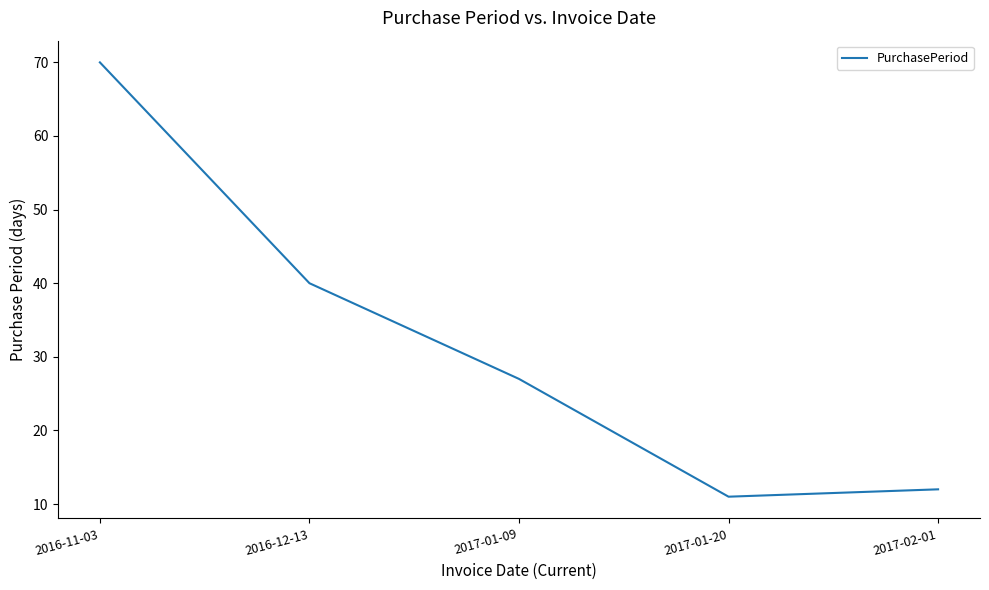

What is the sum of the values at 2017-02-01 and 2017-01-20?

23